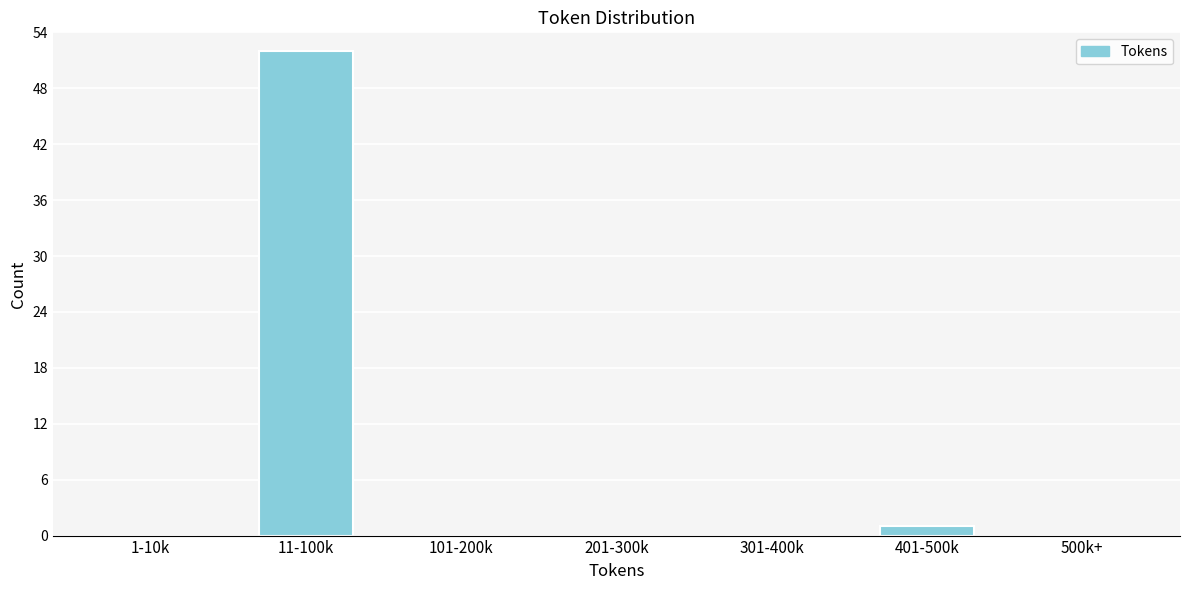

Reading right to left, list all the values displayed in this chart.

500k+=0	401-500k=1	301-400k=0	201-300k=0	101-200k=0	11-100k=52	1-10k=0